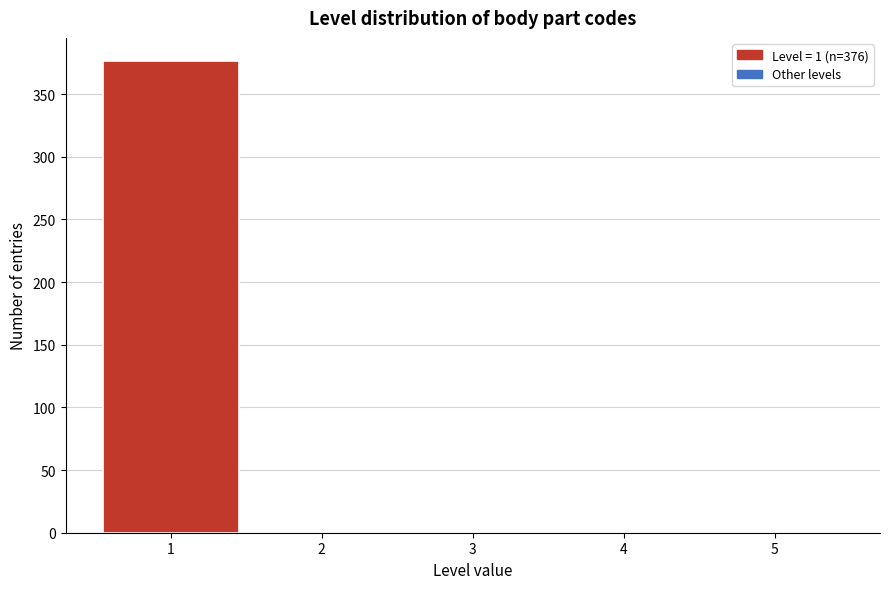

Which range on the x-axis has the tallest bar?

0.5 to 1.5